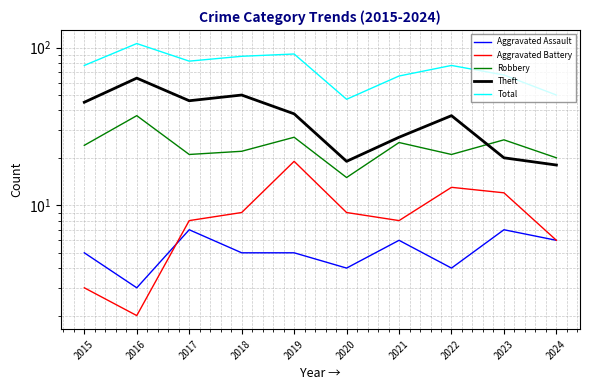

How many interior local valleys does the Total series have?

2